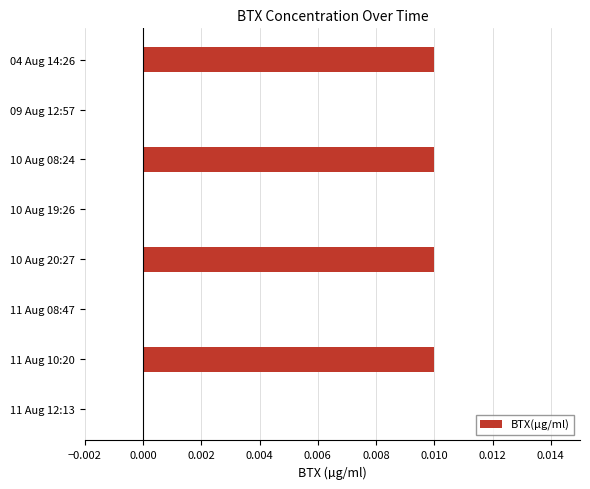

Which has a higher value, 04 Aug 14:26 or 10 Aug 19:26?

04 Aug 14:26